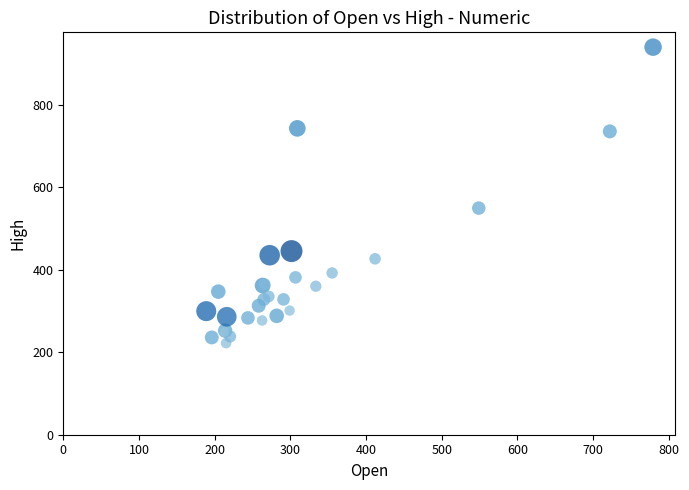

What Y value in the scatter plot is closest to 580?

549.0